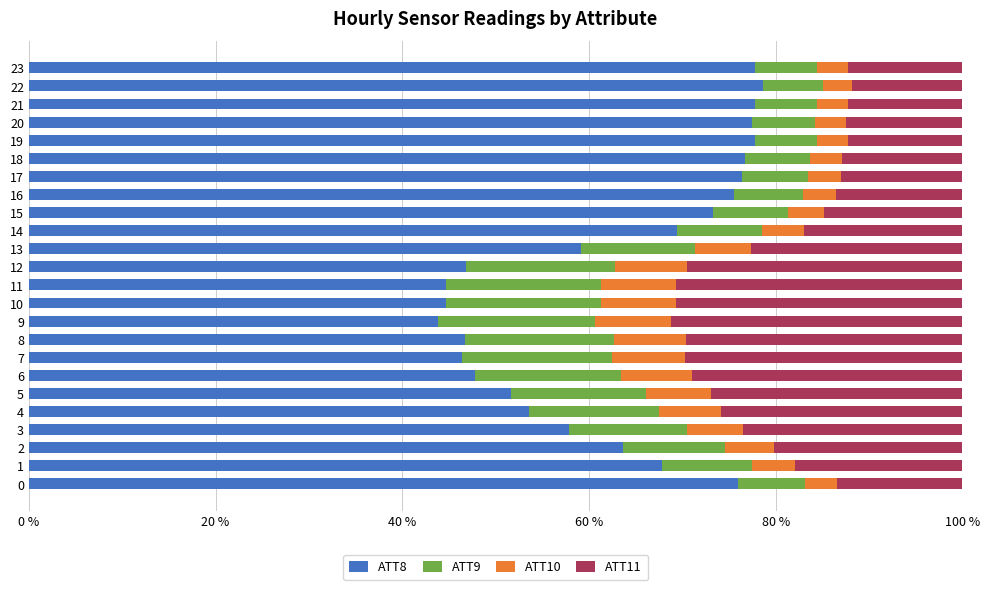

What is the lowest value of the ATT8 series?

43.8